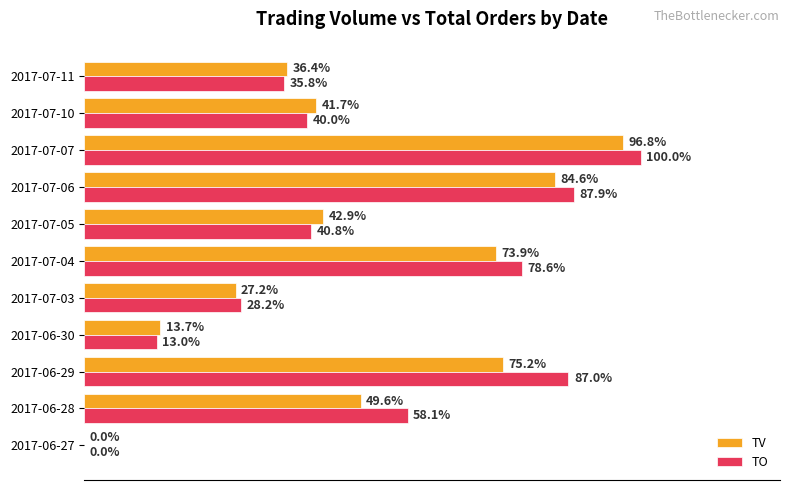

What are all the series names shown in the legend?

TV, TO